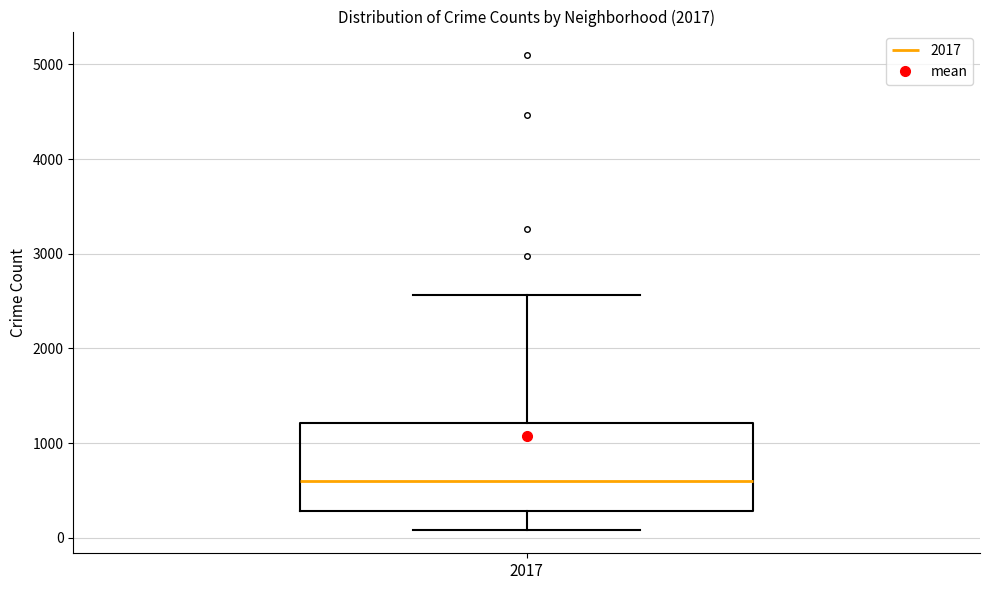

Where is the lower edge of the box at x = 2017 on the y-axis? The values are not printed on the chart, so give them approximately, as read against the axis.

300